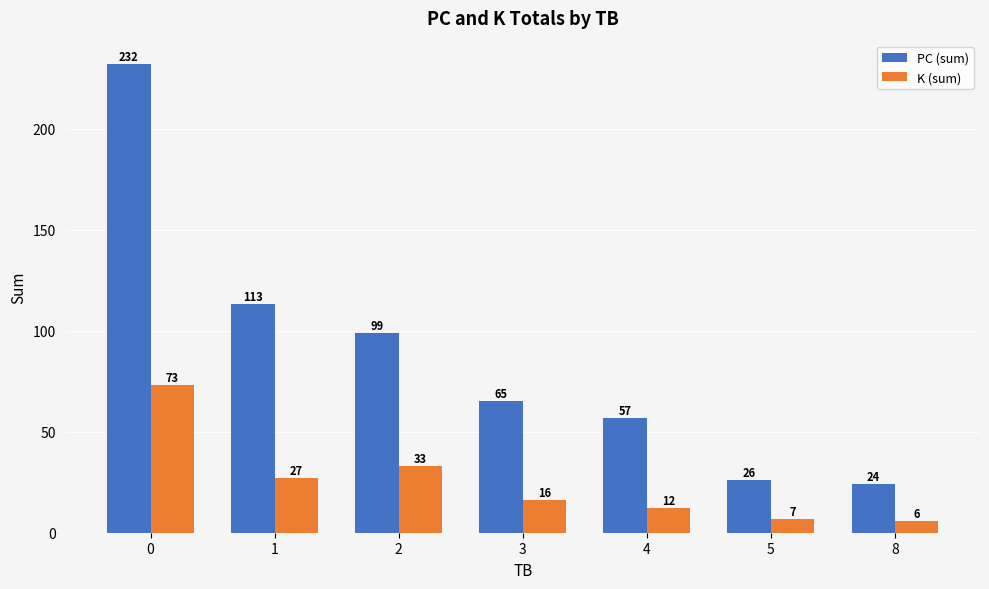

How many groups of bars are there?

7